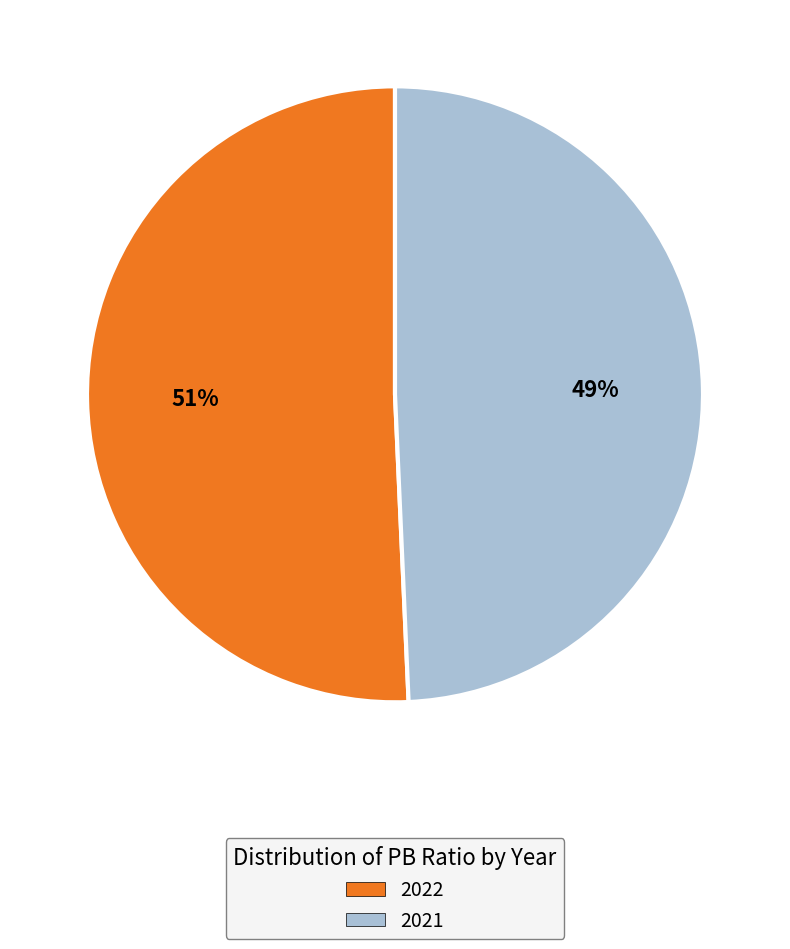

Count the number of slices in the pie.

2